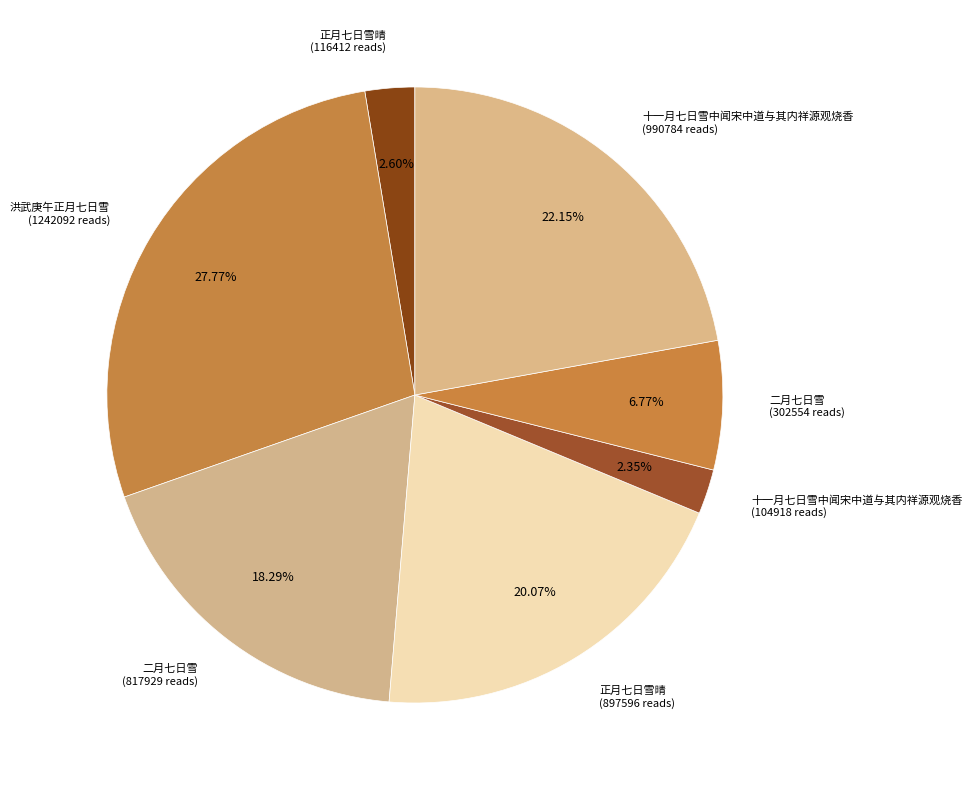

Between 二月七日雪 (302554 reads) and 正月七日雪晴 (897596 reads), which is larger?

正月七日雪晴 (897596 reads)